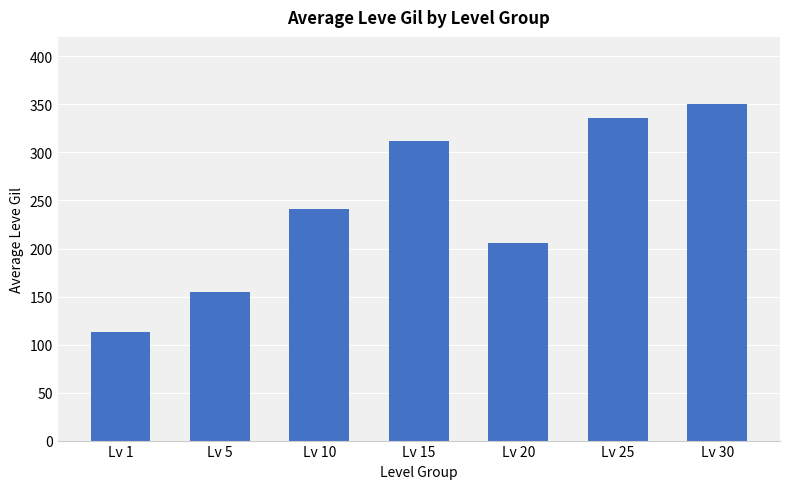

Are the bars horizontal?

No